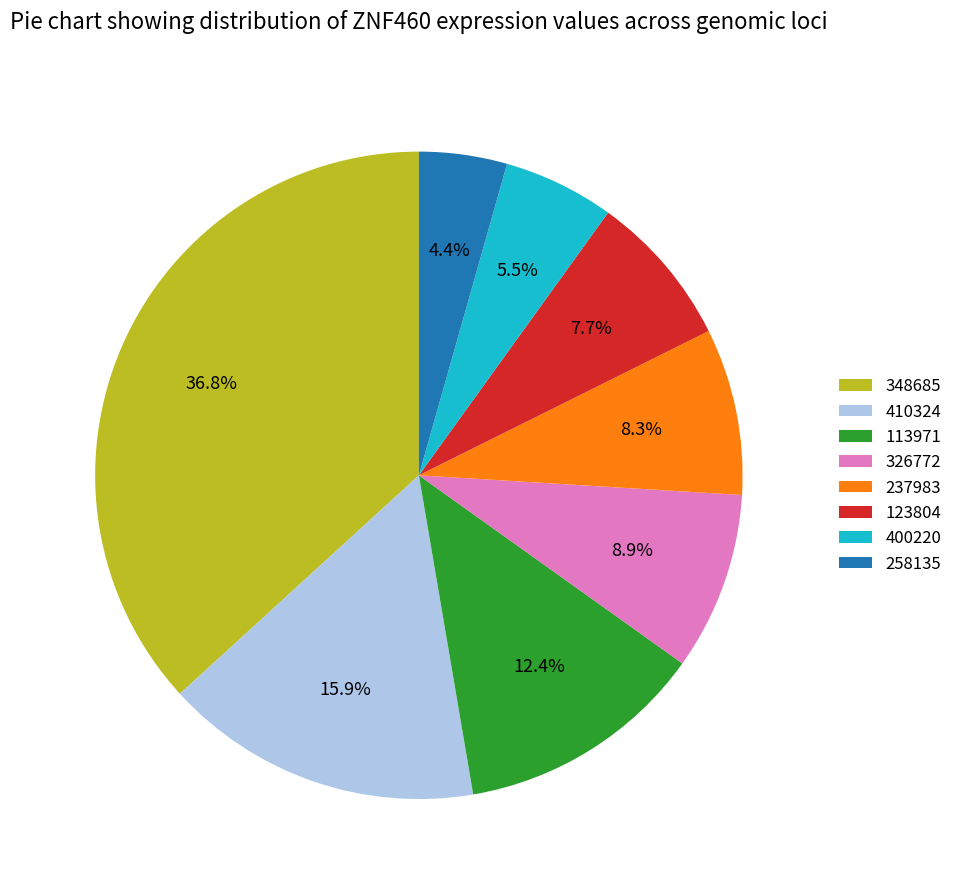

To the nearest percent, what portion does 326772 represent?

9%